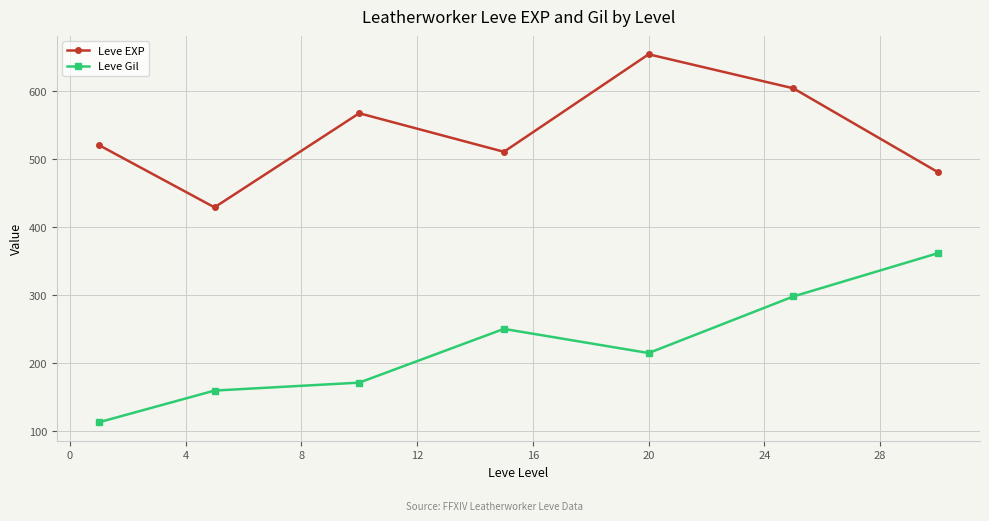

True or false: Leve Gil and Leve EXP cross at least once.

False